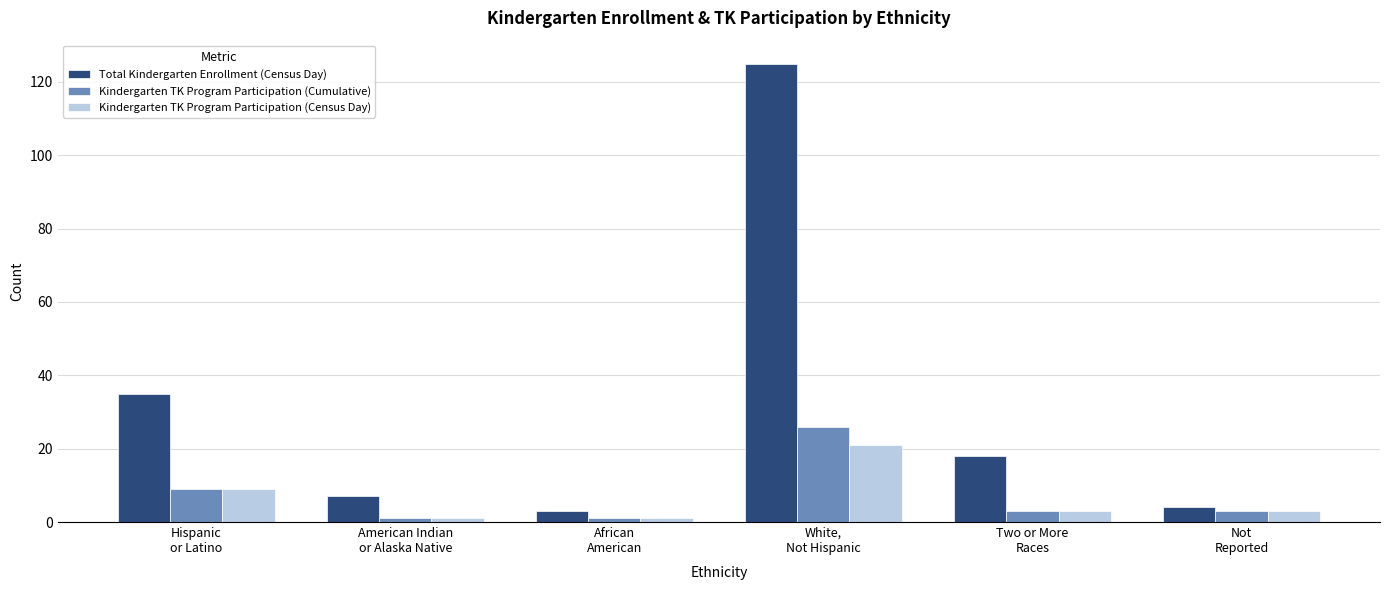

Reading left to right, list all the values displayed in this chart.

Total Kindergarten Enrollment (Census Day): 35	7	3	125	18	4
Kindergarten TK Program Participation (Cumulative): 9	1	1	26	3	3
Kindergarten TK Program Participation (Census Day): 9	1	1	21	3	3